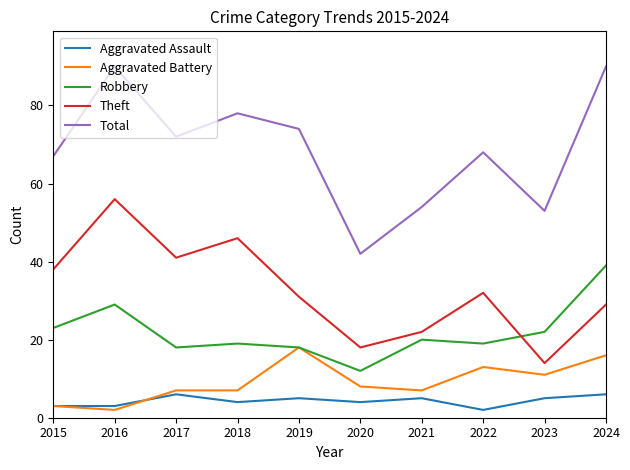

Which series has the largest range (max minus min)?

Total